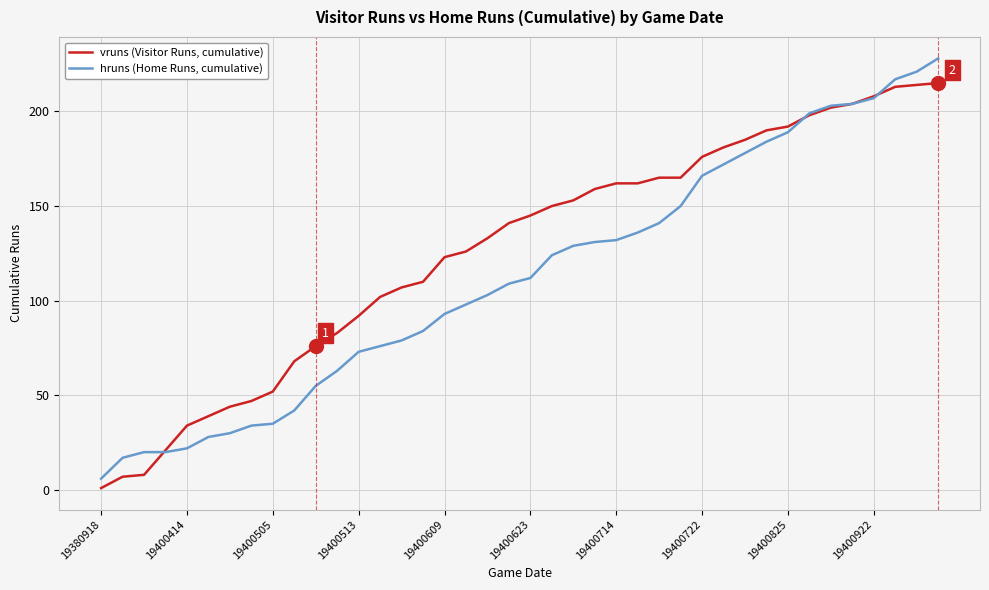

List the series in order of their peak value, highest first.

hruns (Home Runs, cumulative), vruns (Visitor Runs, cumulative)